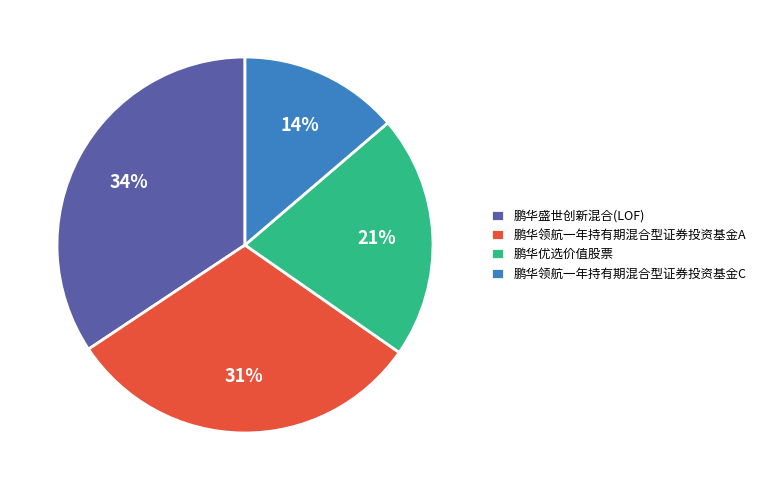

How many slices are in this pie chart?

4